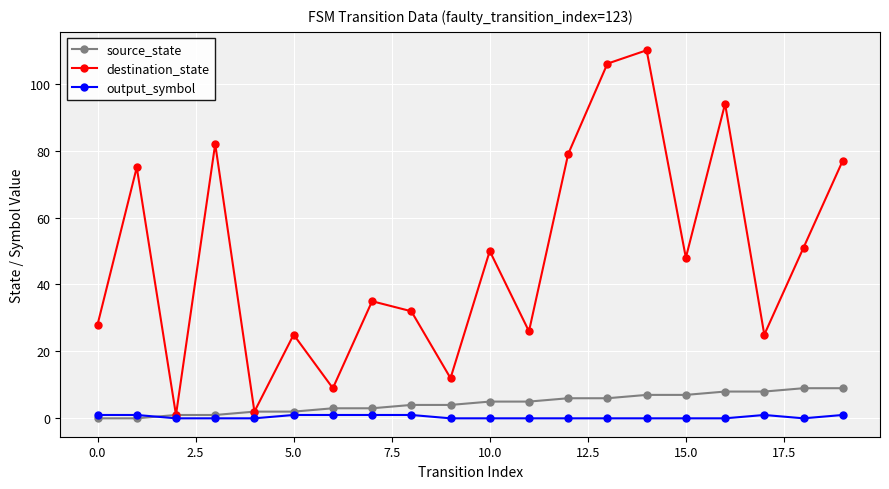

Which series has the largest range (max minus min)?

destination_state